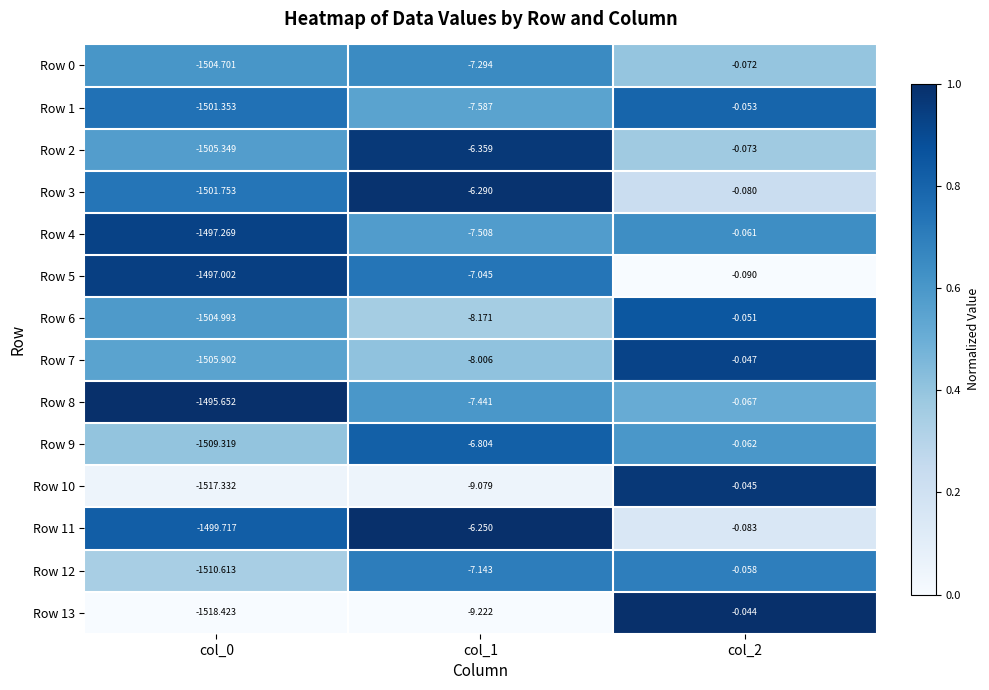

Which series has the largest range (max minus min)?

Row 13